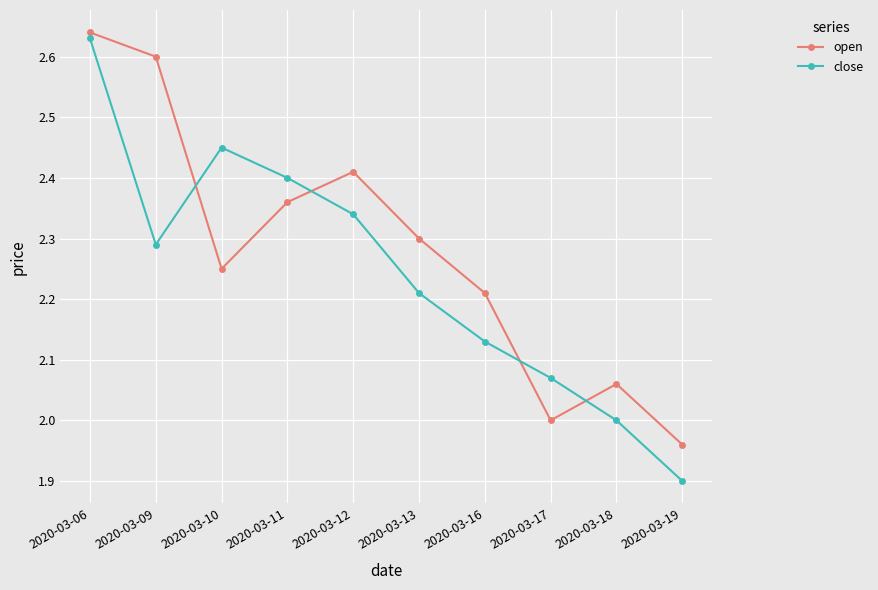

Count the number of categories in the chart.

10